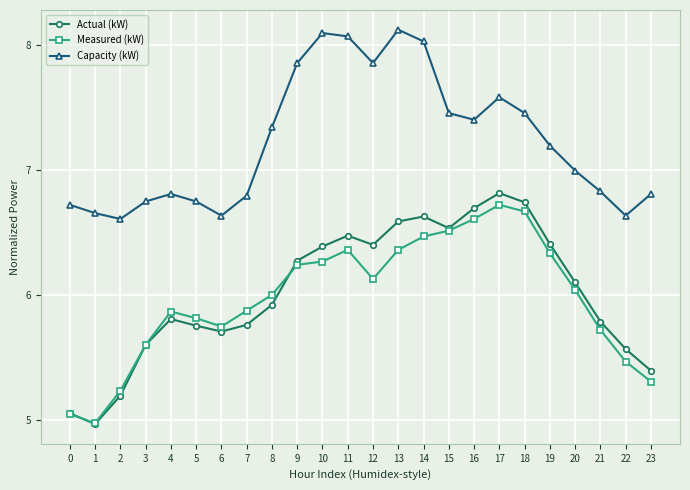

After their last crossing, which series has the higher values: Actual (kW) or Measured (kW)?

Actual (kW)